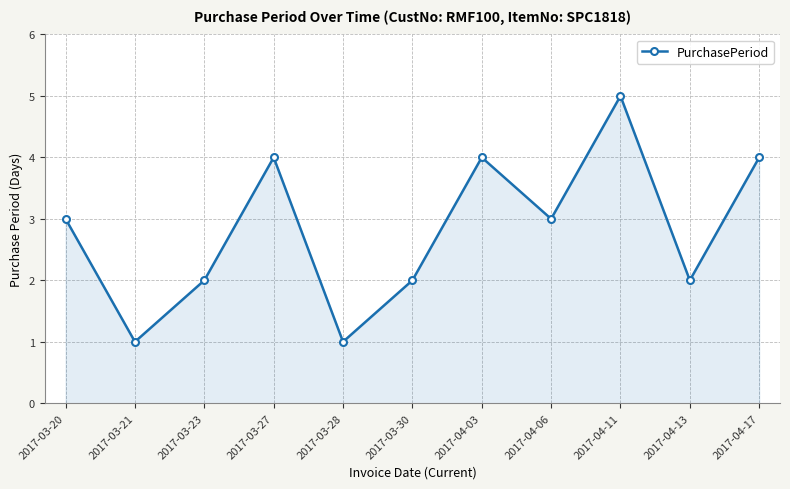

How many data points does each series have?

11